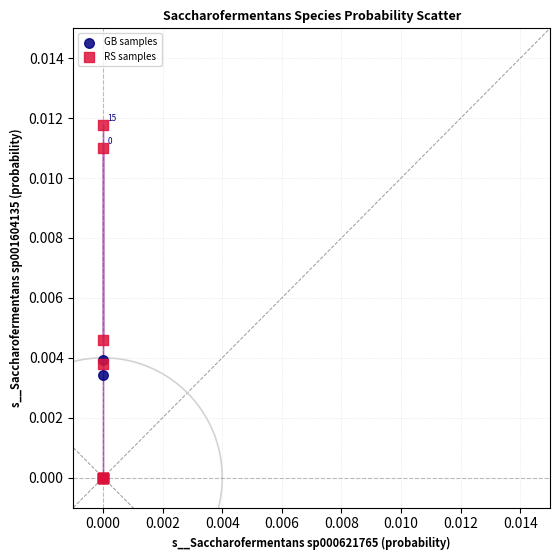

Which series has the widest spread of Y values?

RS samples